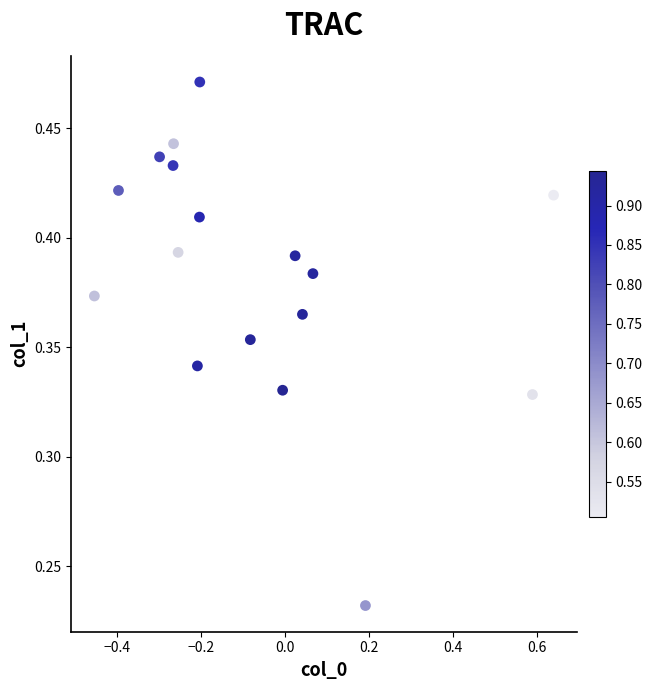

What is the range of X values (max minus min)?

1.1